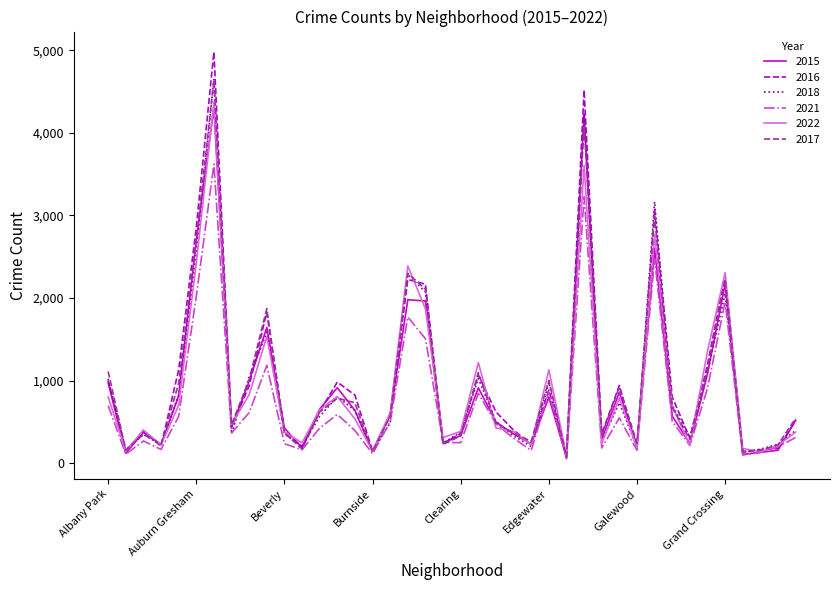

Which series has the widest spread of values?

2016